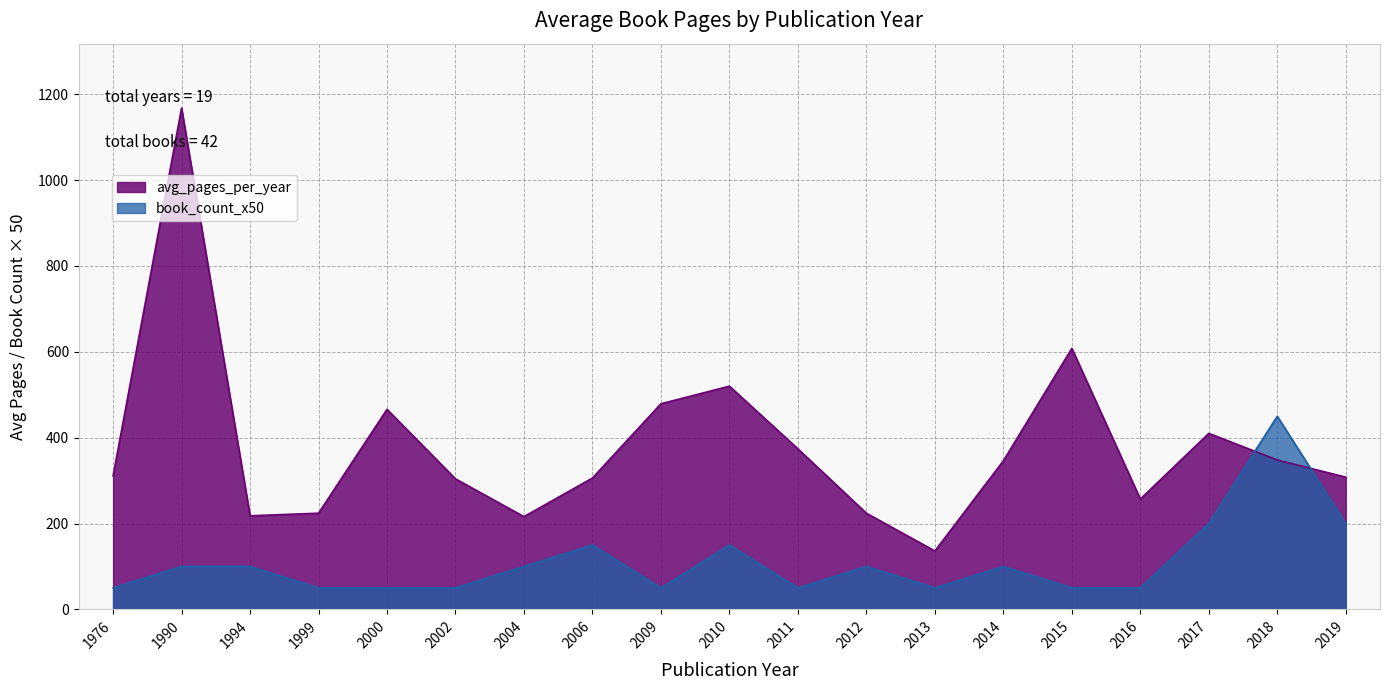

Reading right to left, what are all the values shown in this chart?

2019=308	2018=348	2017=410	2016=257	2015=608	2014=346	2013=136	2012=224	2011=374	2010=520	2009=479	2006=306	2004=216	2002=304	2000=466	1999=224	1994=218	1990=1168	1976=311